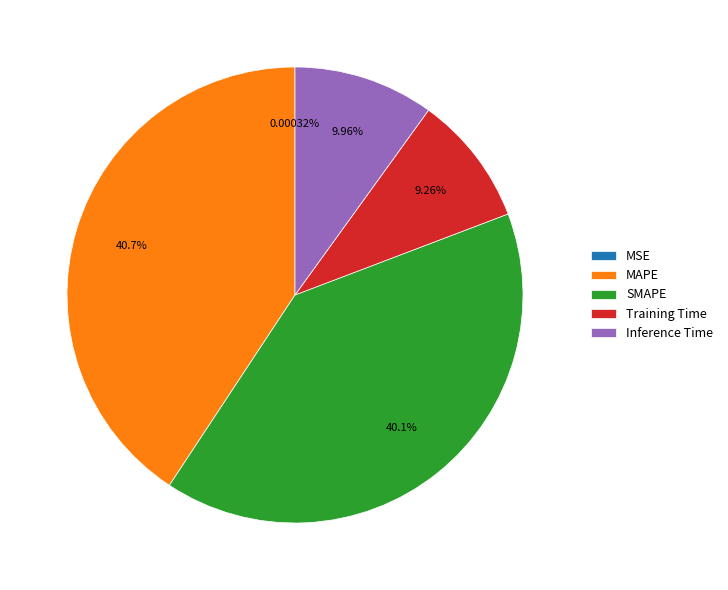

The Training Time slice represents 1% of the pie. True or false?

False